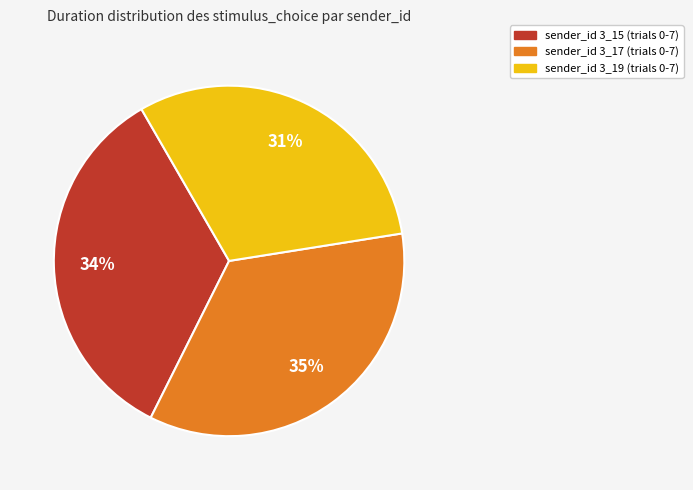

To the nearest percent, what is the difference between the largest and smallest slice percentages?

4%